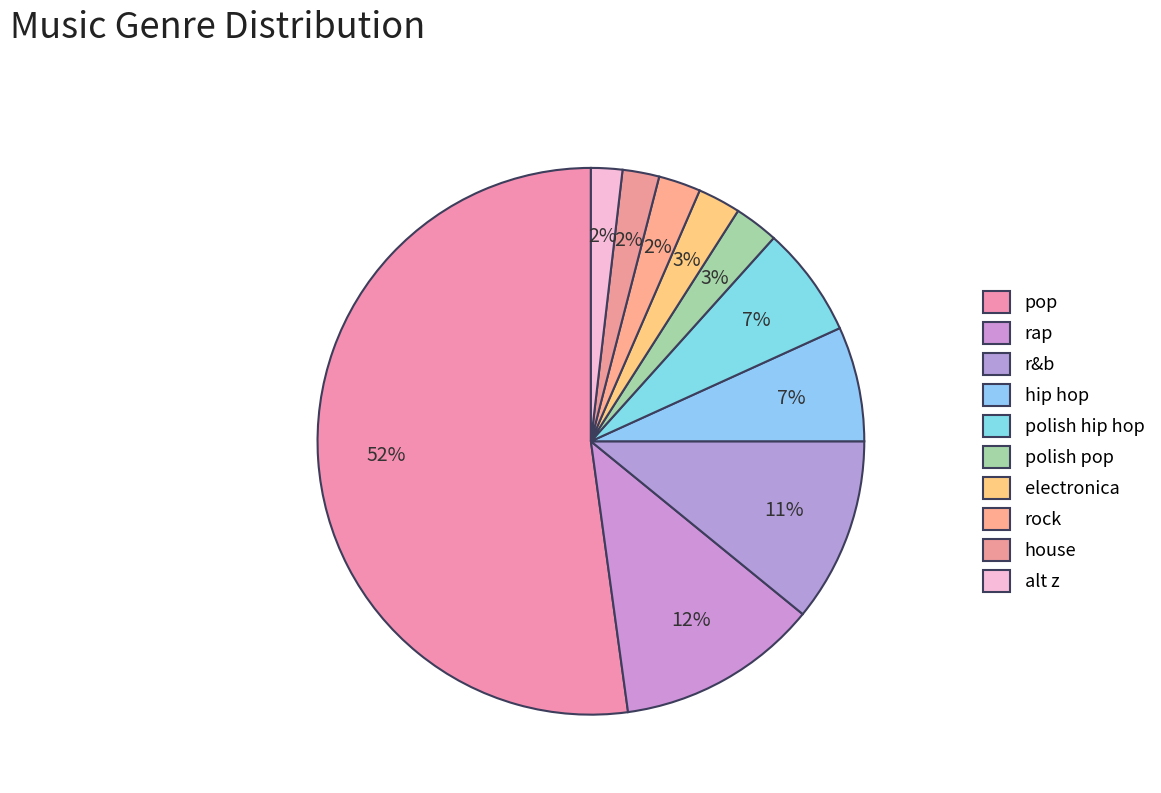

How many slices are in this pie chart?

10